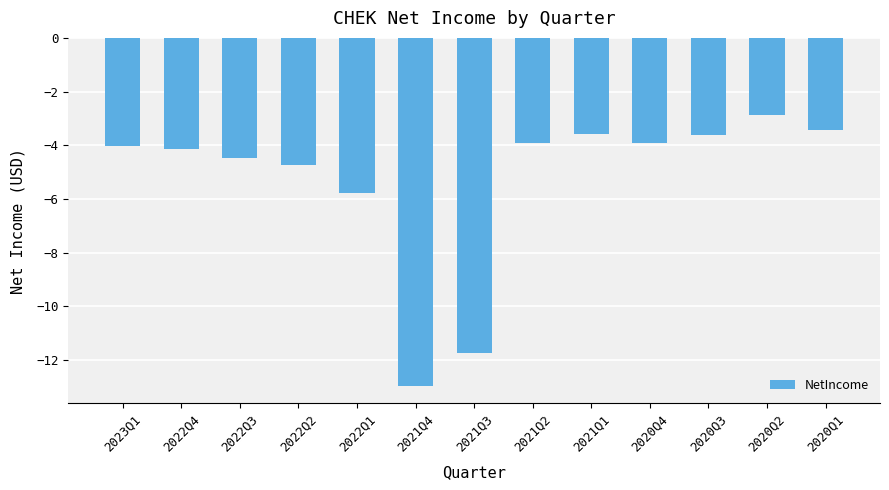

Where does the data first go above -4?

2021Q2